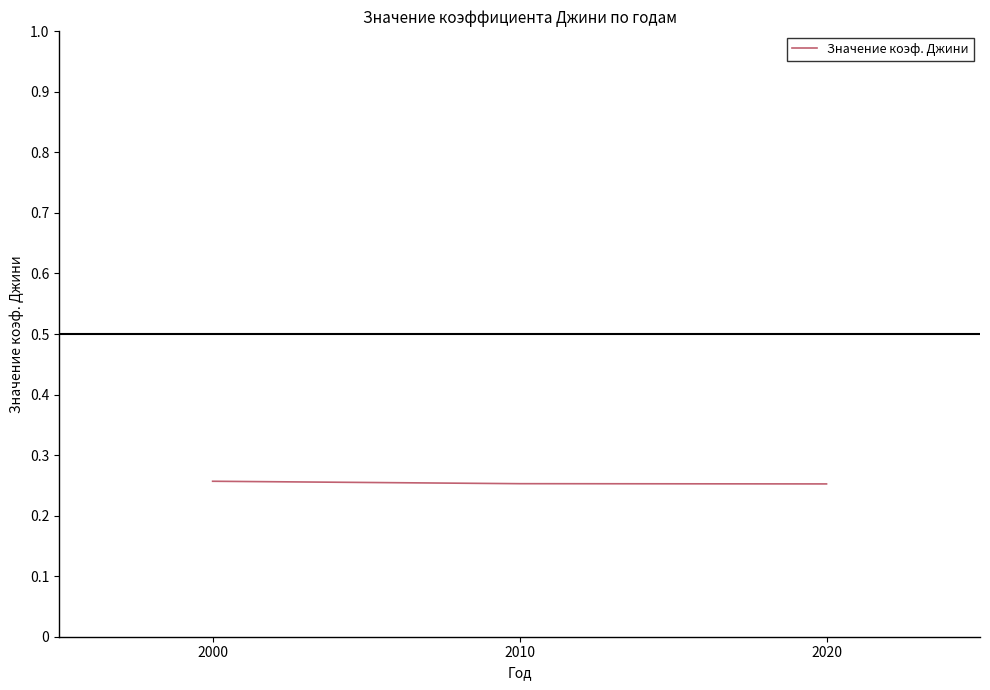

Is it true that the value at 2020 is 0.4?

False